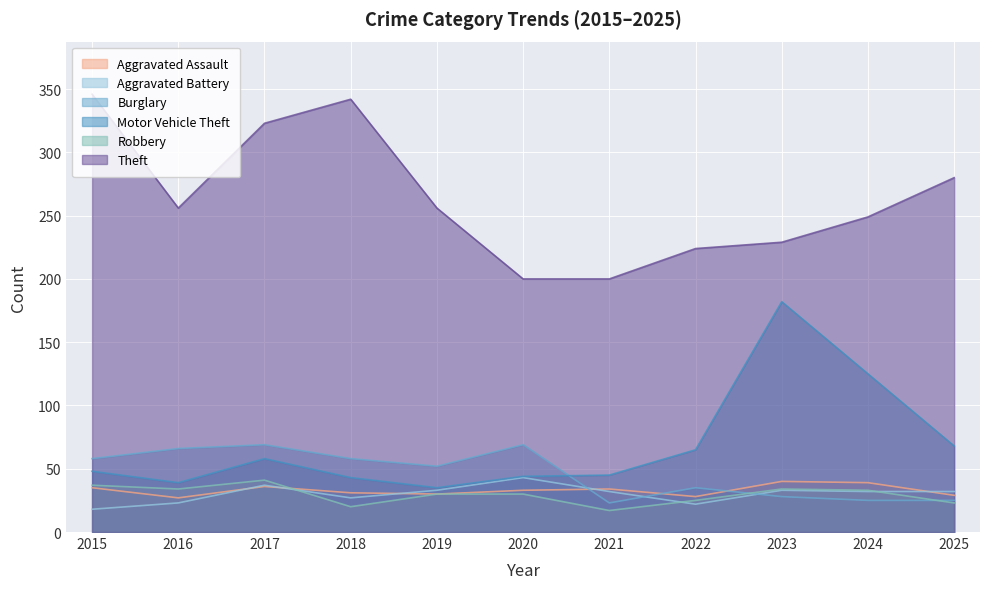

What is the value of the Aggravated Assault point at the 3rd from the left?

36